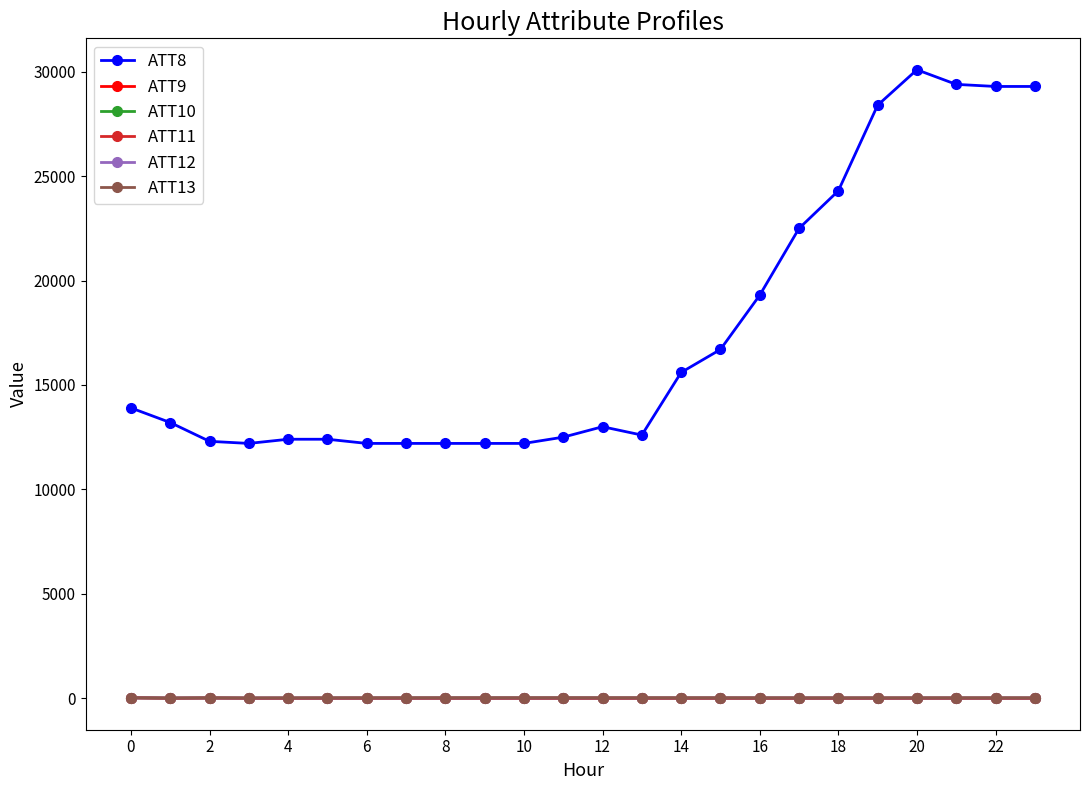

Which series has the largest total across all categories?

ATT8